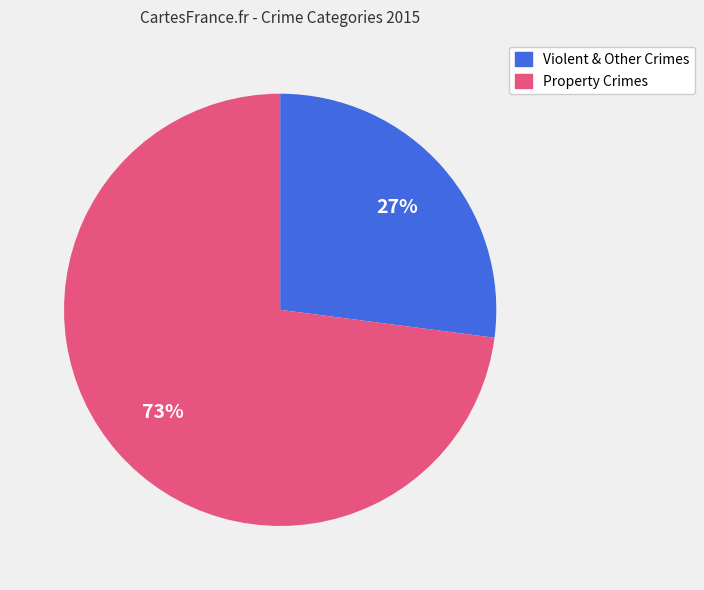

Does any single category account for the majority?

Yes